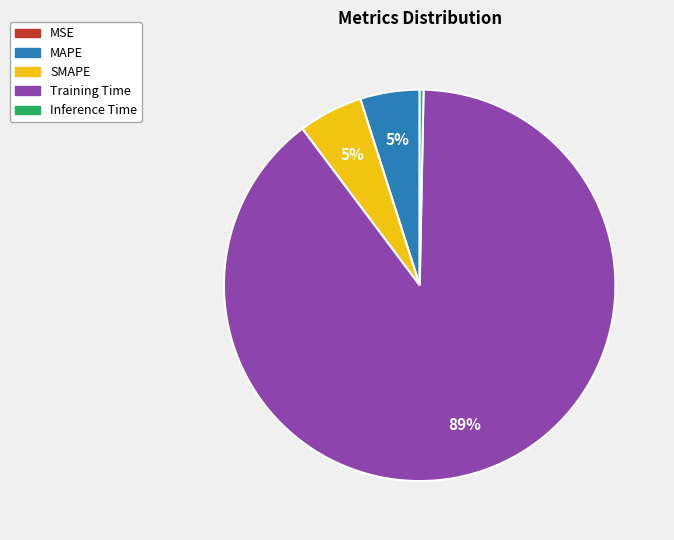

Which has a higher value, MAPE or Training Time?

Training Time